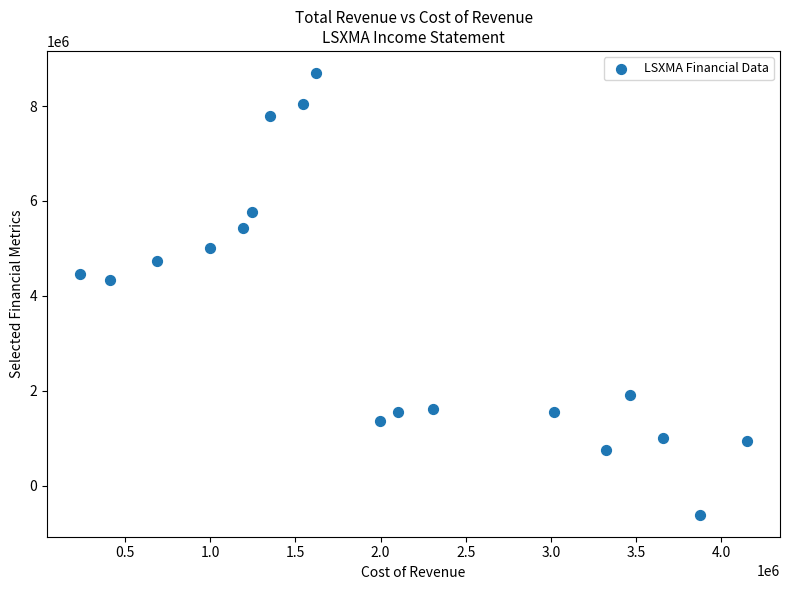

What is the range of X values (max minus min)?

3915000